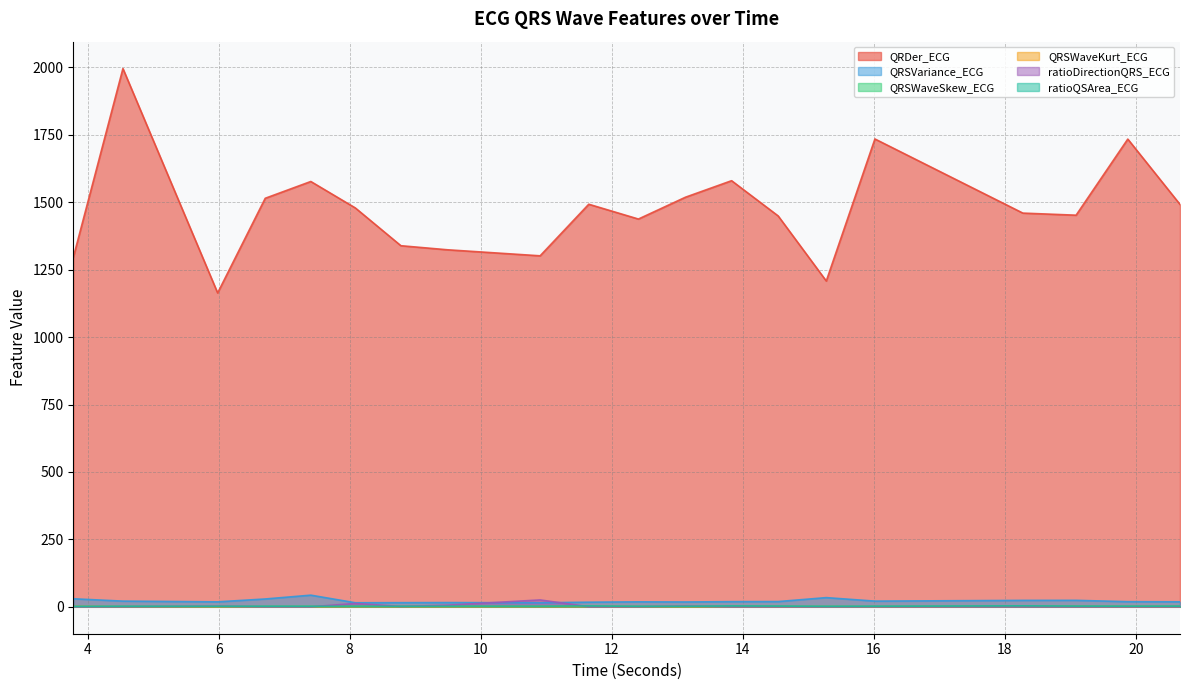

Which series changed the most between 13.125 and 13.828125?

QRDer_ECG